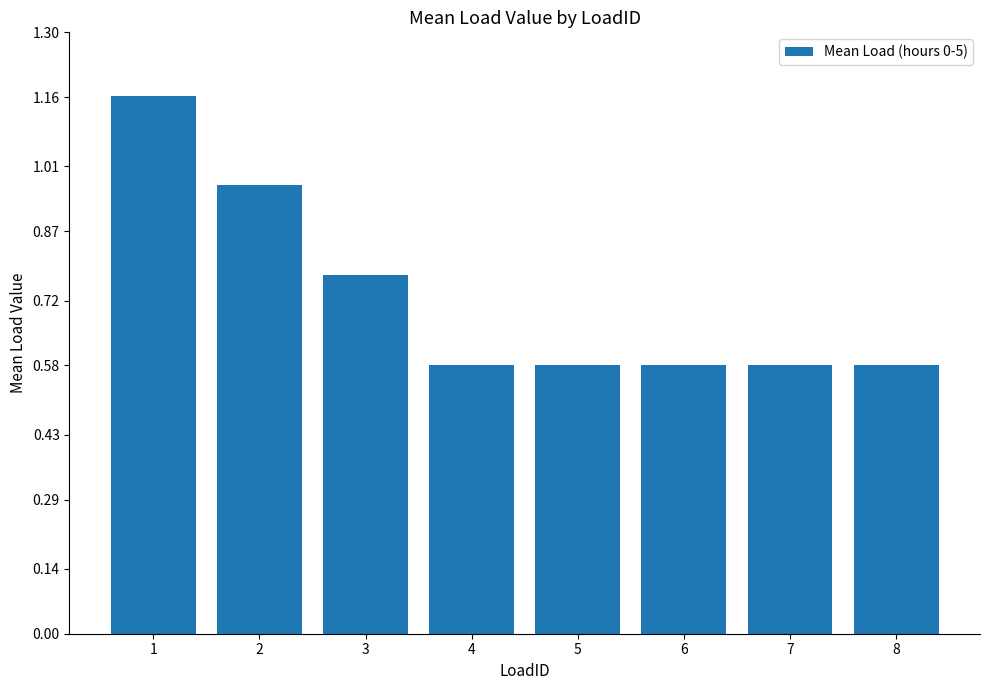

What is the average value?

0.7